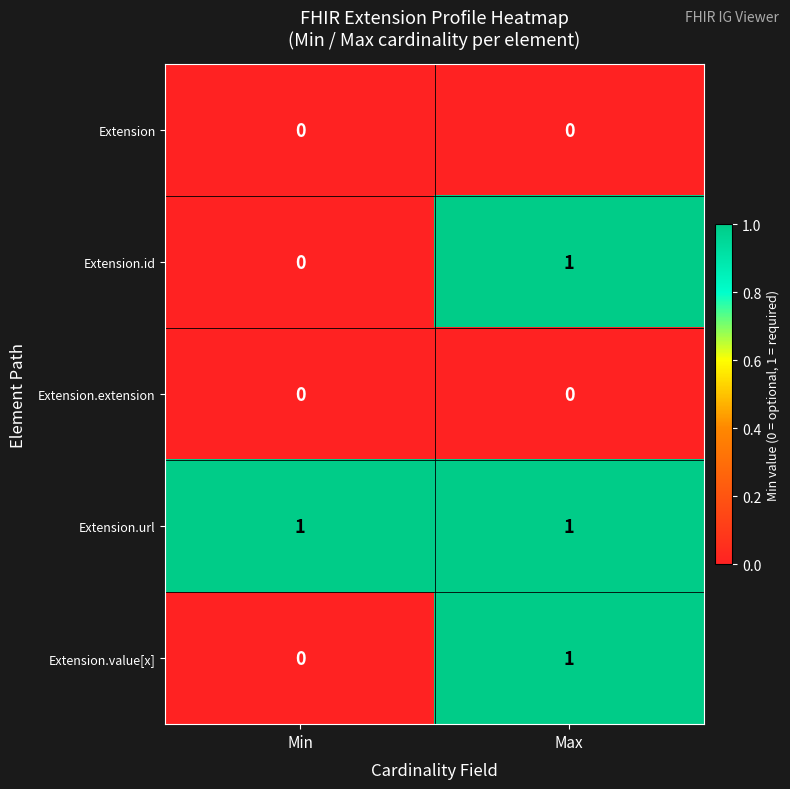

What is the total value across all series at Max?

3